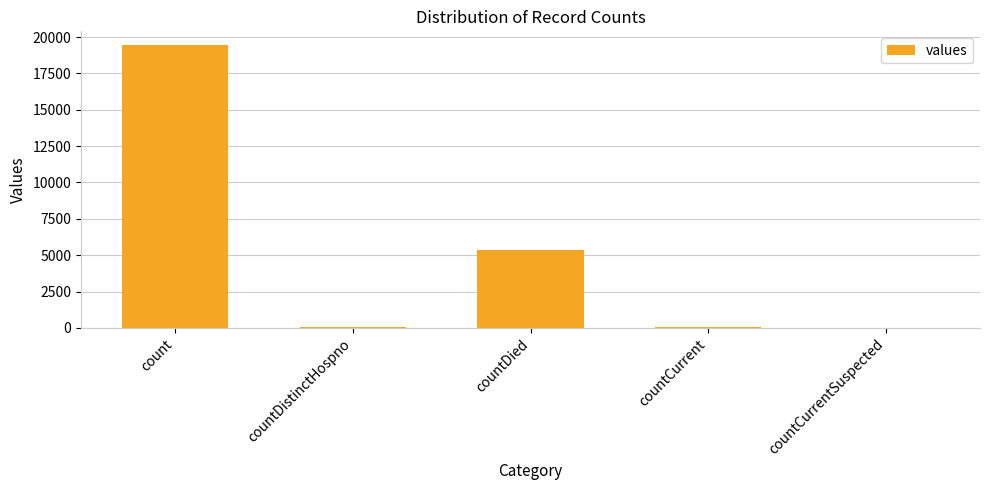

What is the sum of the values at countDistinctHospno and countCurrentSuspected?

38